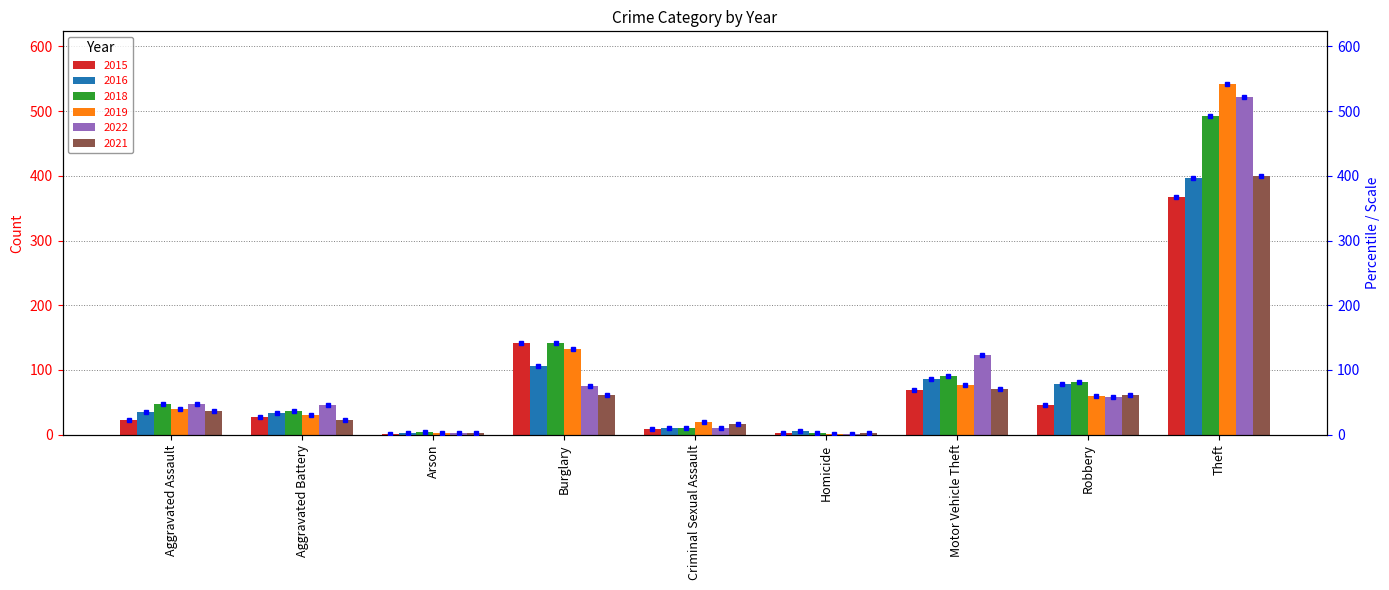

What position from the right is Aggravated Battery?

8